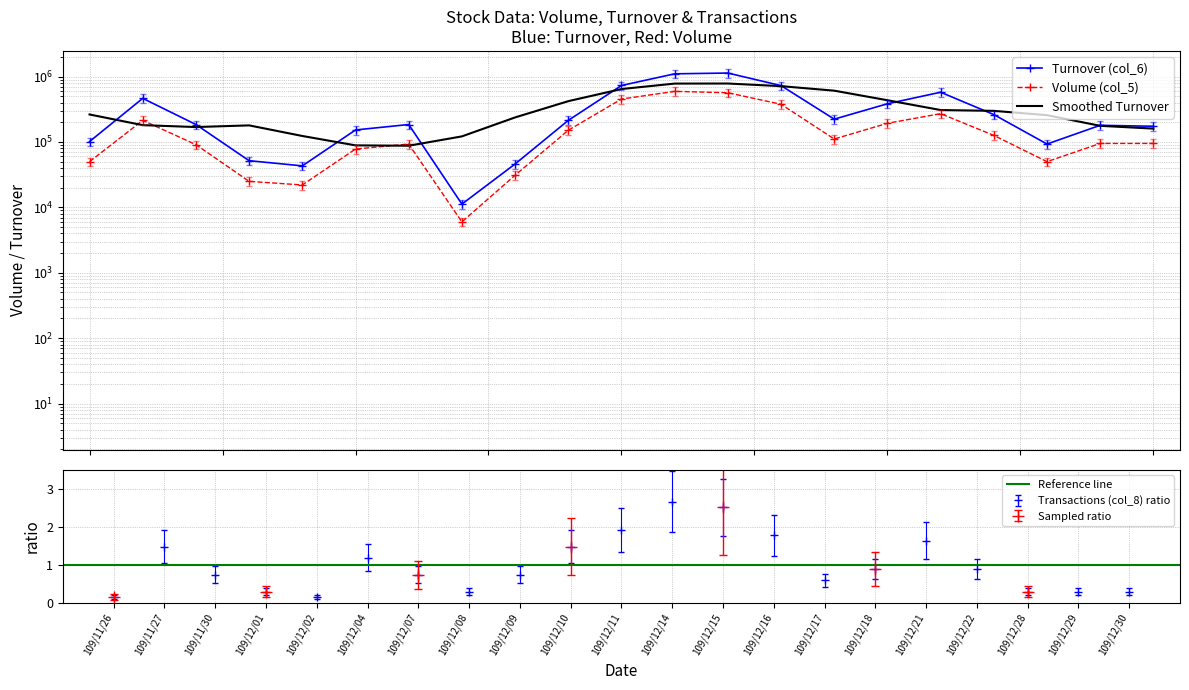

What is the highest value of the Volume (col_5) series?

594000.0